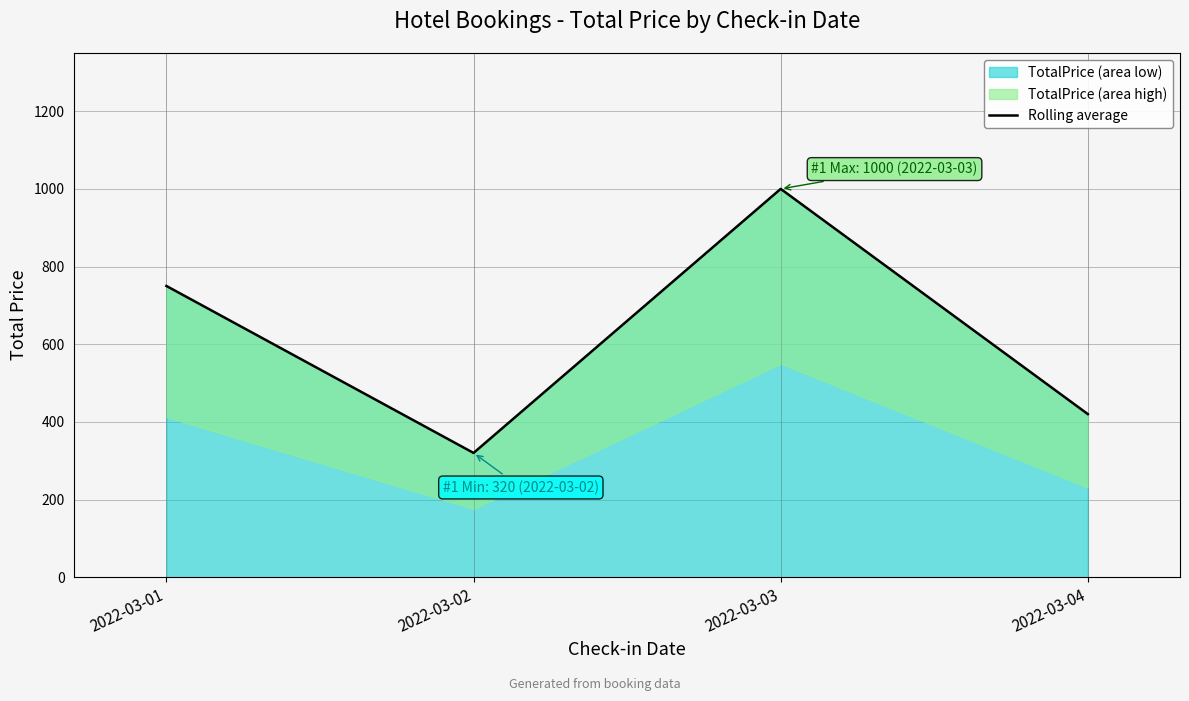

Which category has the lowest value across all series?

2022-03-02